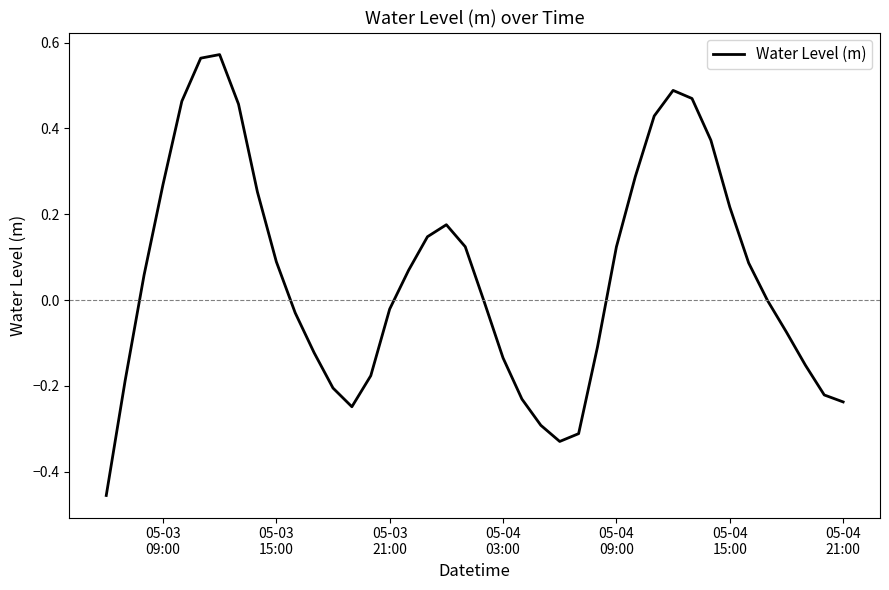

What is the difference between the maximum and minimum values?

1.0